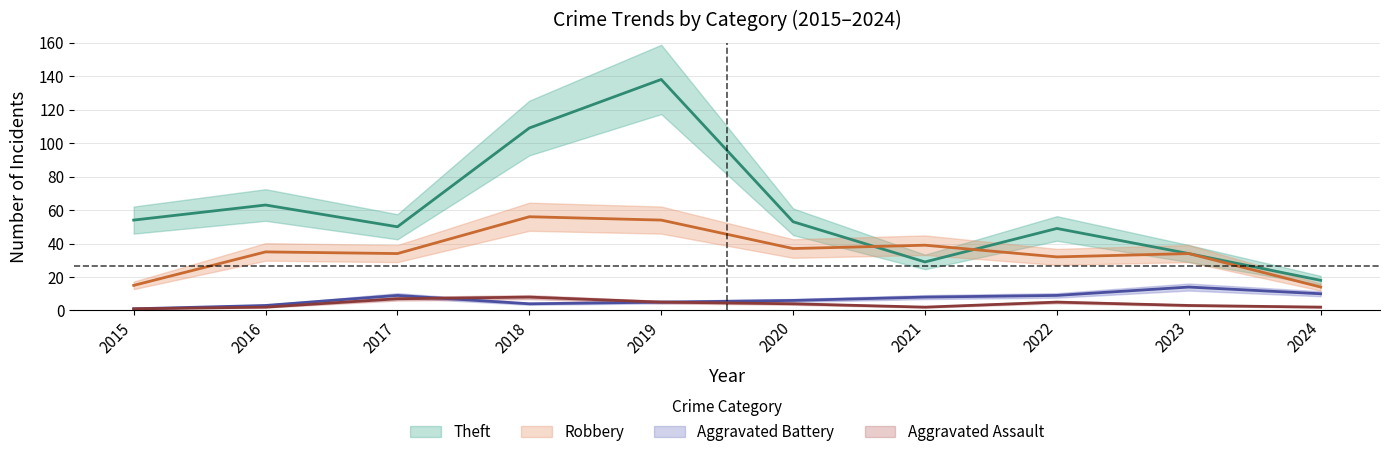

At 2022, list the series in order from smallest to largest.

Aggravated Assault, Aggravated Battery, Robbery, Theft